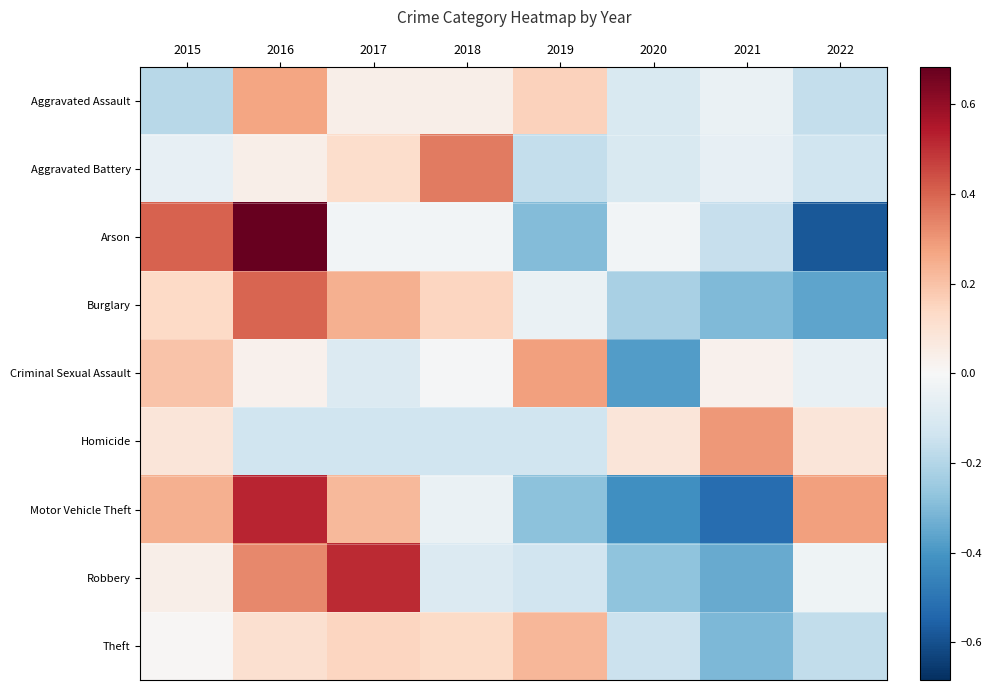

Which series has the widest spread of values?

Arson